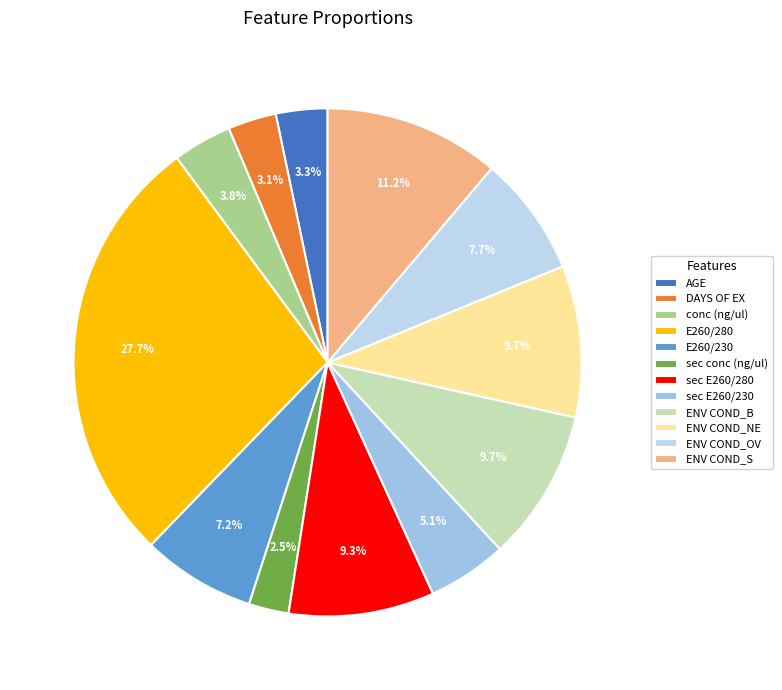

Count the number of slices in the pie.

12